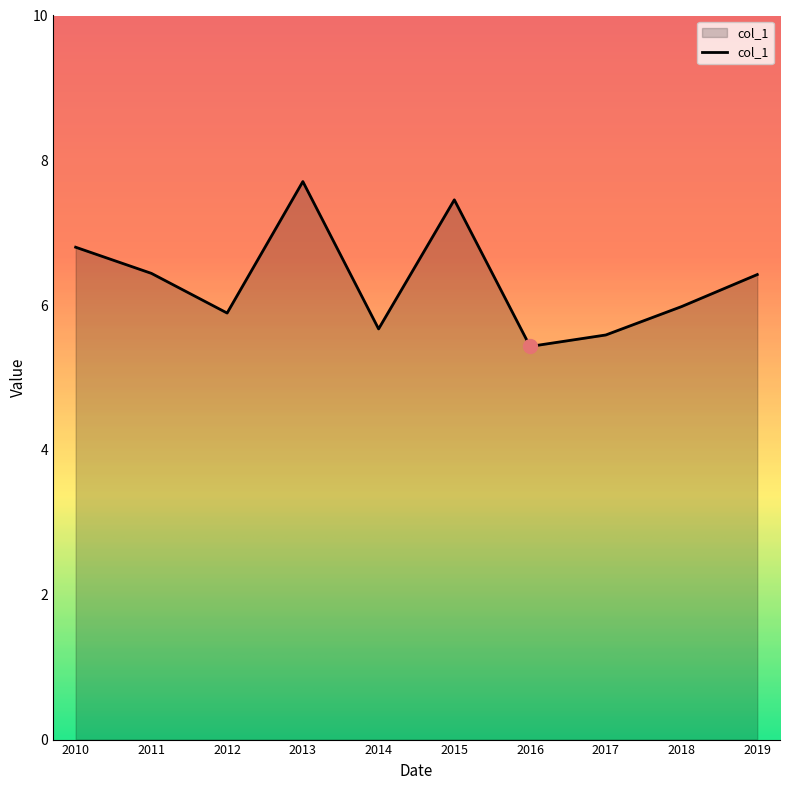

What is the ratio of the value at 2015 to the value at 2019?

1.2